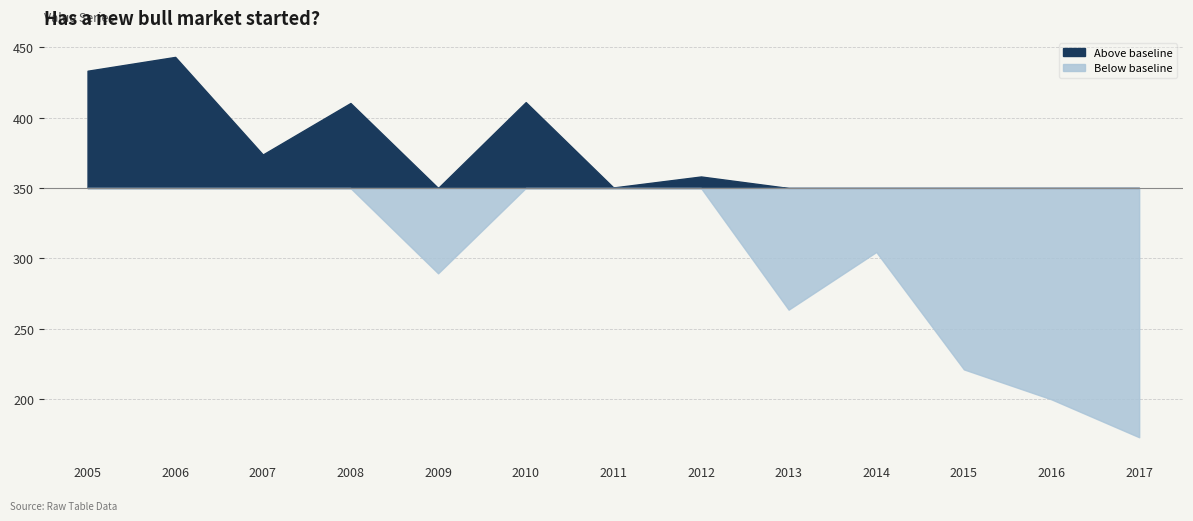

What is the difference between the maximum and minimum values?

270.4